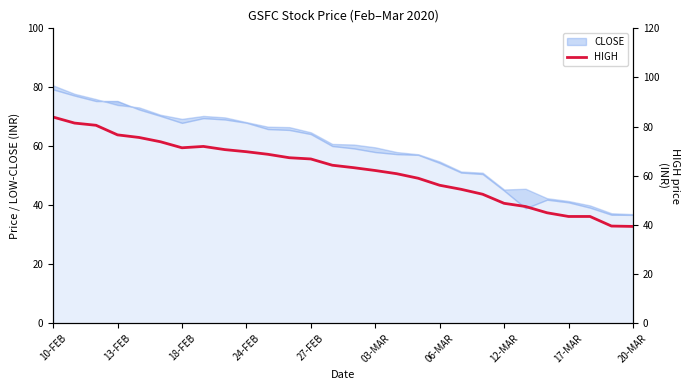

What is the maximum value shown in the chart?

83.9